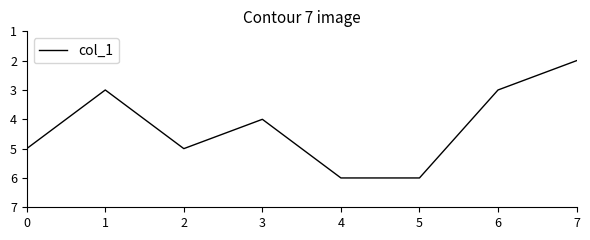

Count the number of data series in this chart.

1